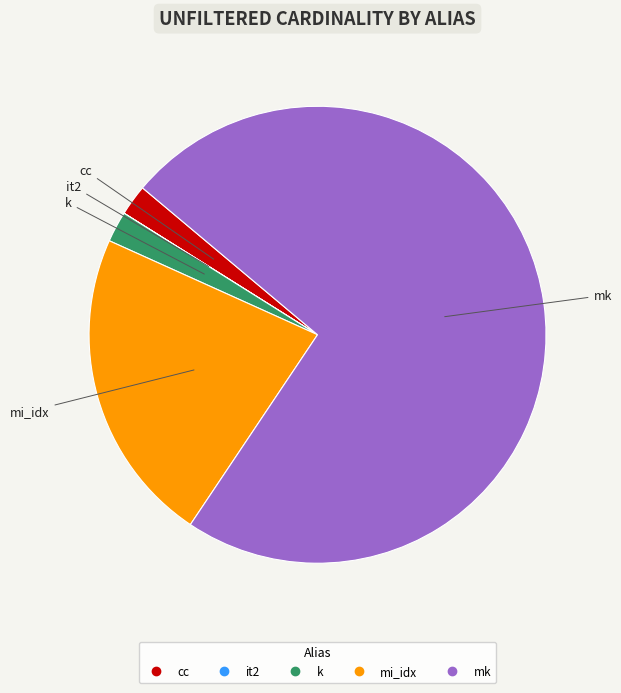

What is the largest slice in the pie chart?

mk